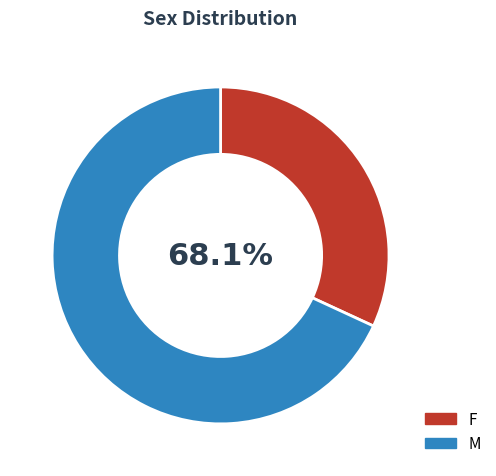

Rank the categories by value from lowest to highest.

F, M